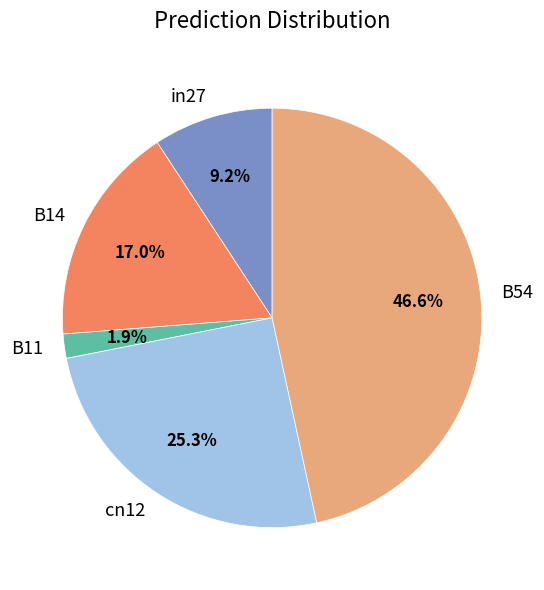

Which slice is the largest?

B54